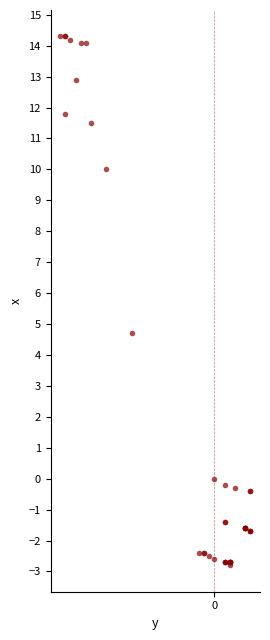

What Y value in the scatter plot is closest to 5?

4.7